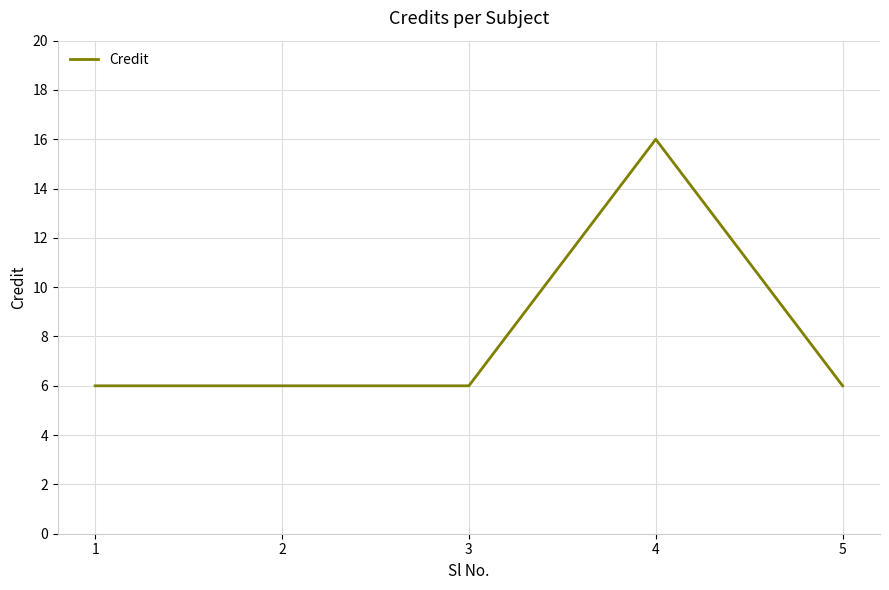

Reading left to right, what are all the values shown in this chart?

1=6	2=6	3=6	4=16	5=6